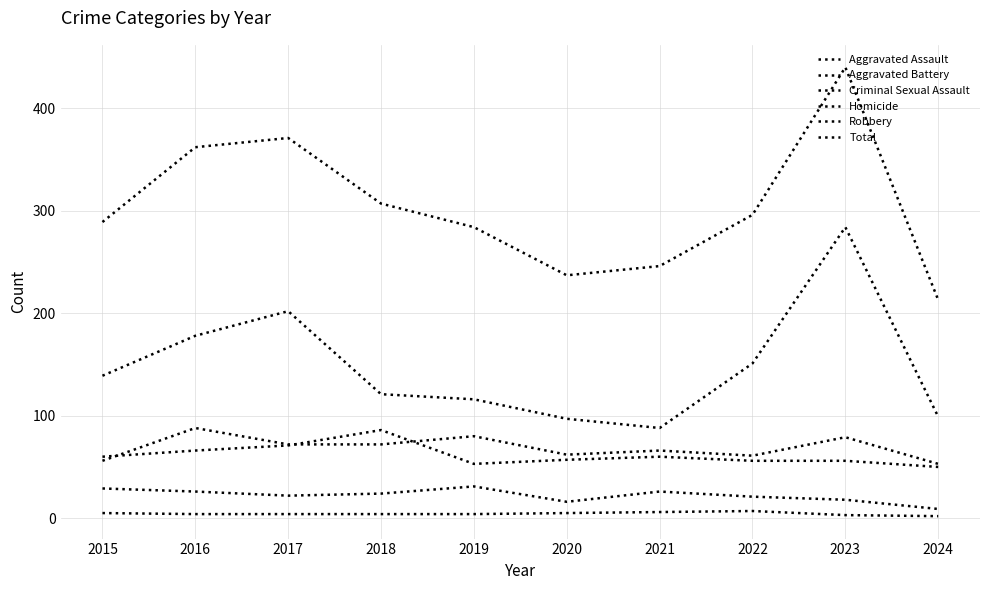

Does the chart display data point markers on the line(s)?

No